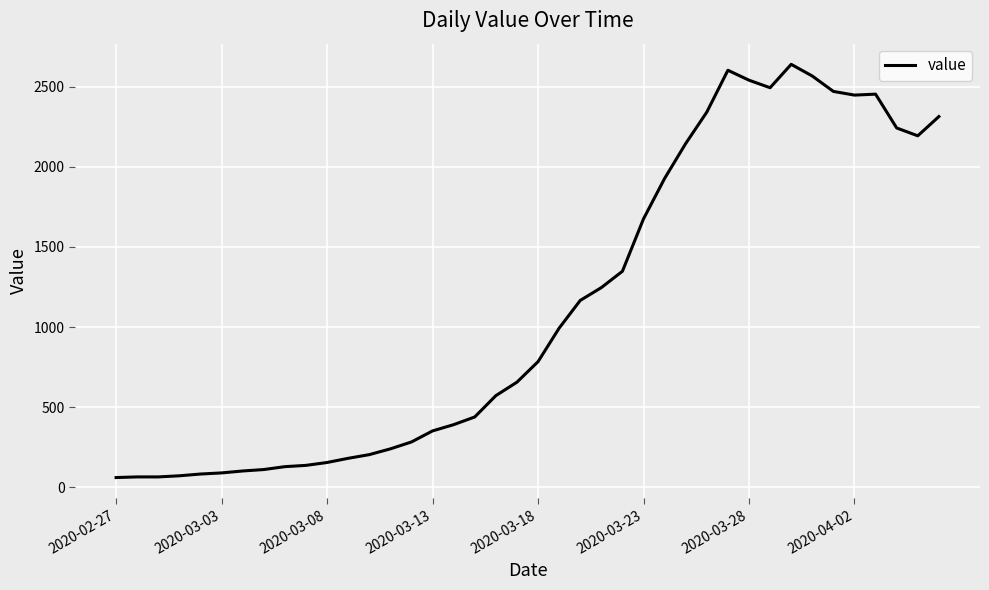

What is the greatest value displayed?

2639